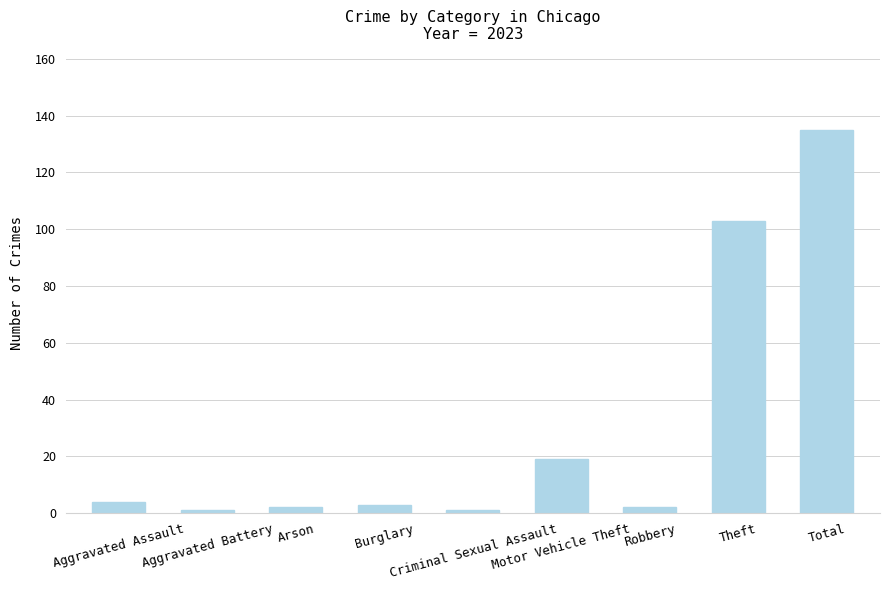

What is the sum of all values?

270